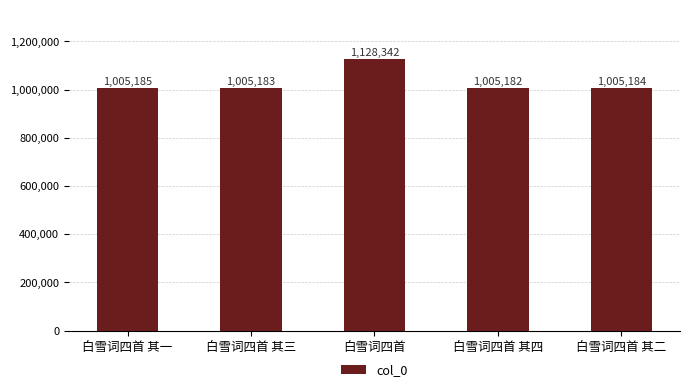

Reading left to right, extract all data points from this chart.

白雪词四首 其一=1005185	白雪词四首 其三=1005183	白雪词四首=1128342	白雪词四首 其四=1005182	白雪词四首 其二=1005184